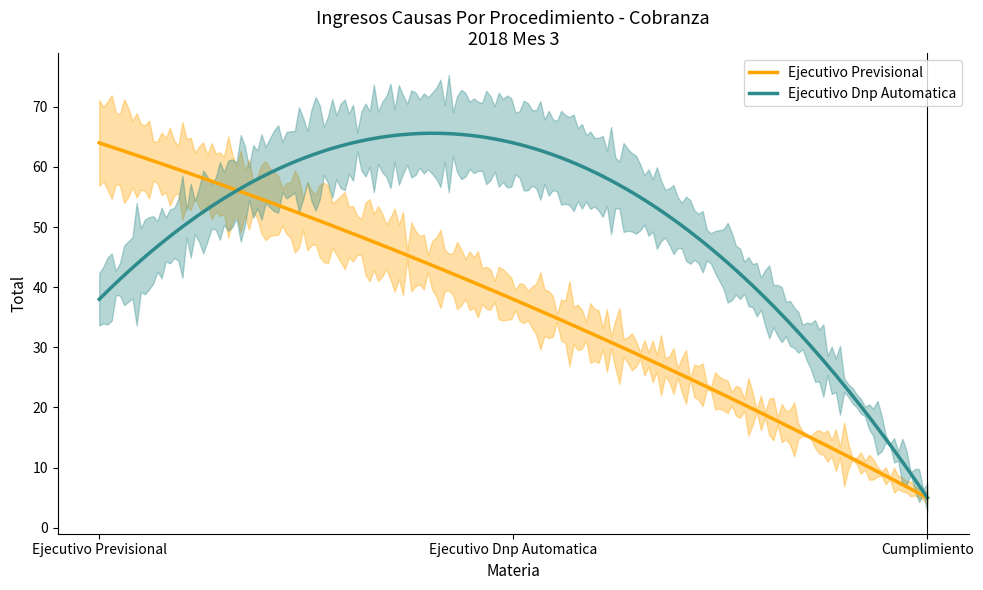

What is the maximum value for Ejecutivo Previsional?

64.0